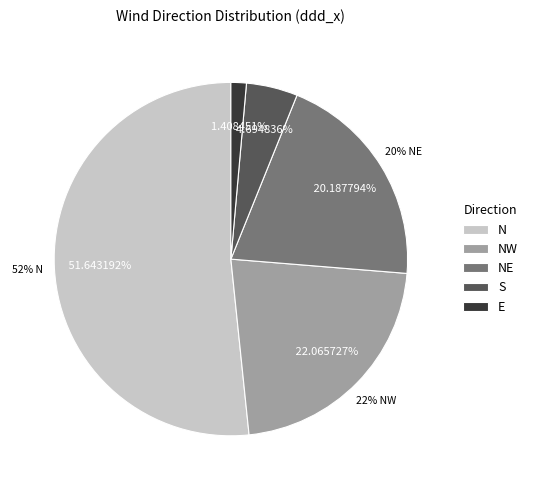

Does NE represent more than half of the total?

No